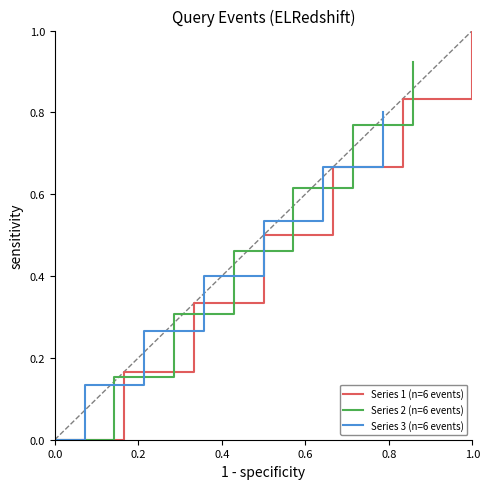

What is the difference between the maximum and minimum values in the Series 2 (n=6 events) series?

0.9